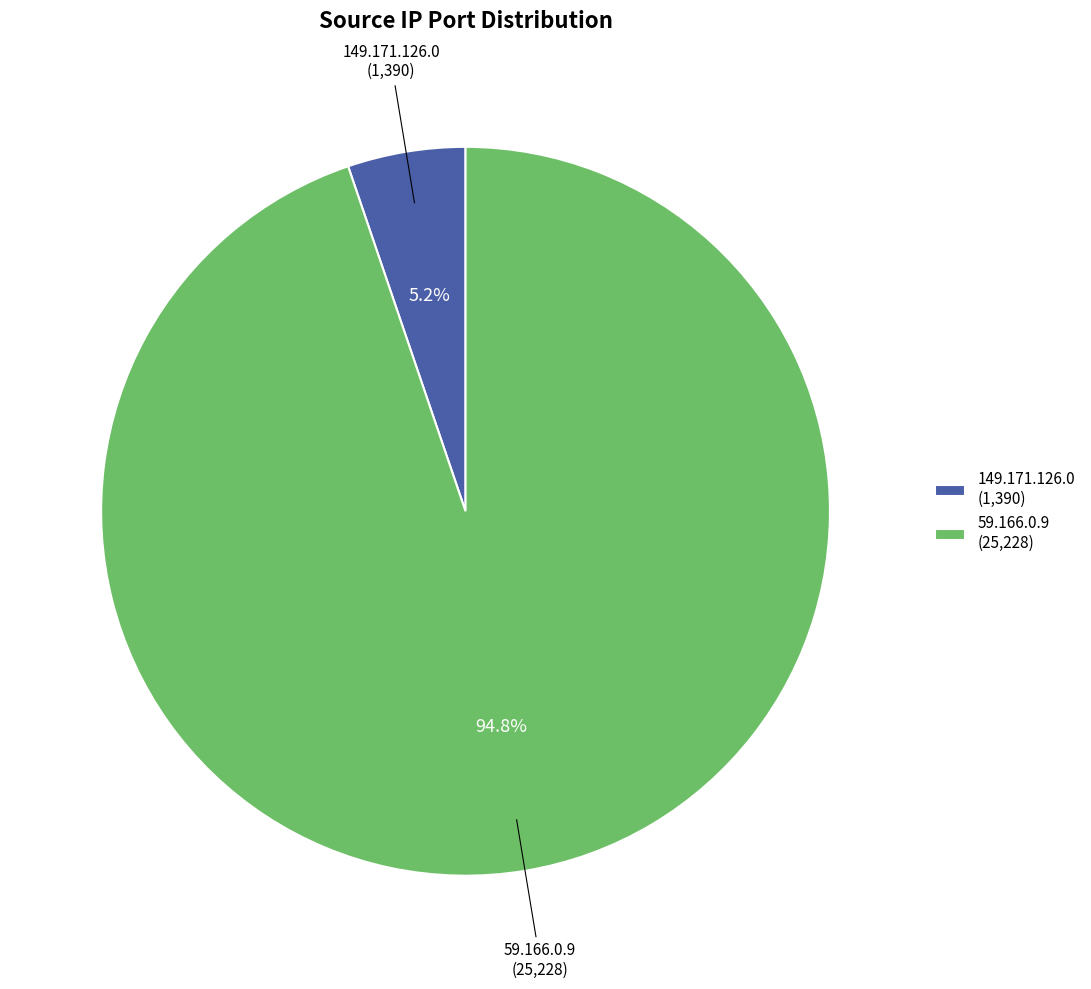

What is the smallest slice in the pie chart?

149.171.126.0